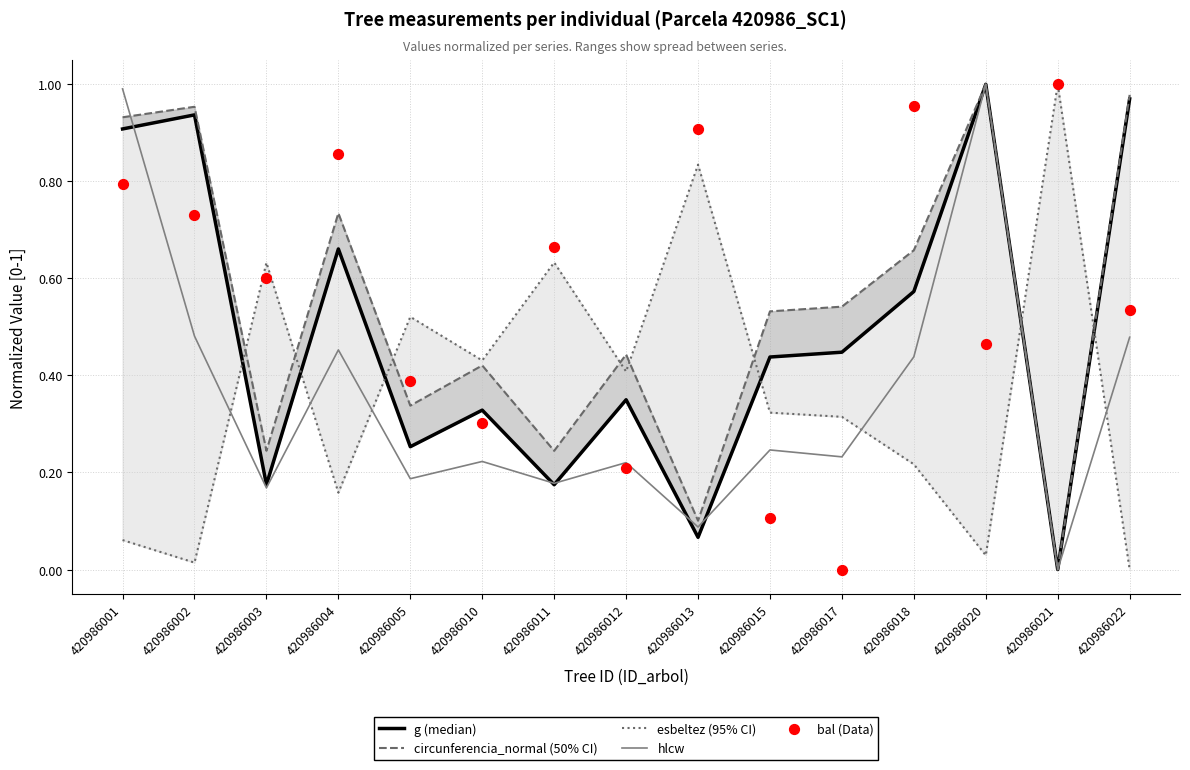

Which series contains the highest Y value?

g (median)